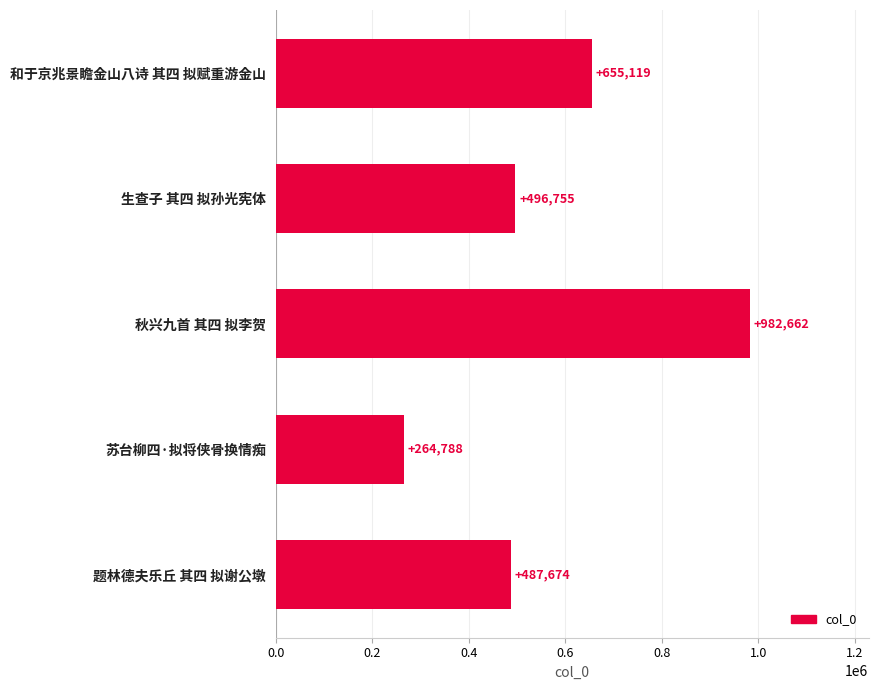

How many data points does each series have?

5